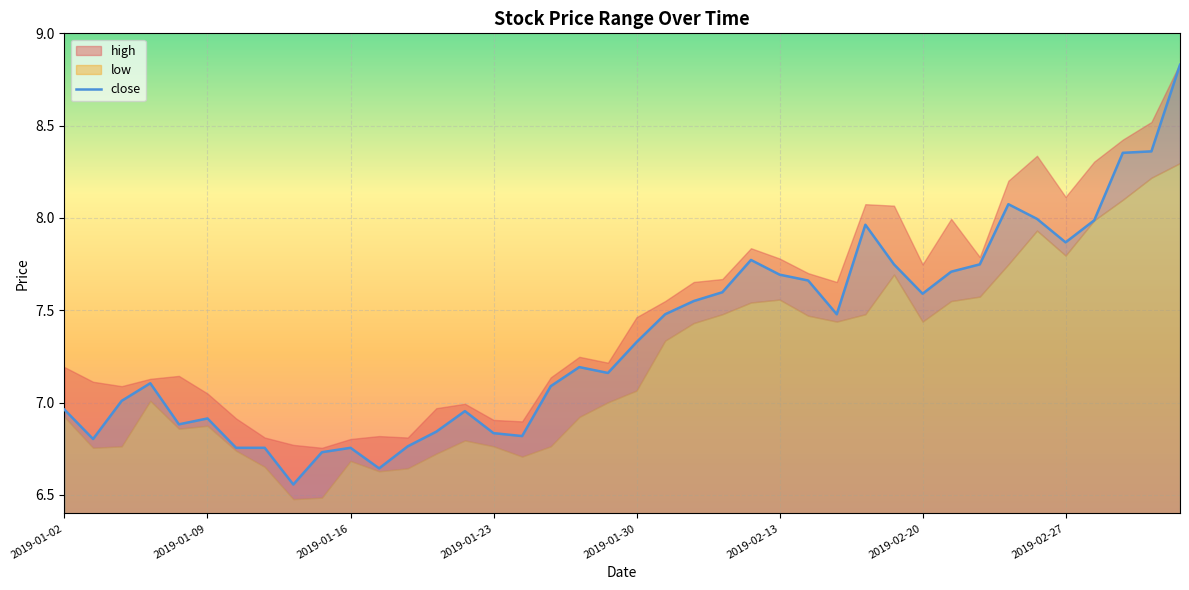

True or false: the data shows 3.6 at 11.

False